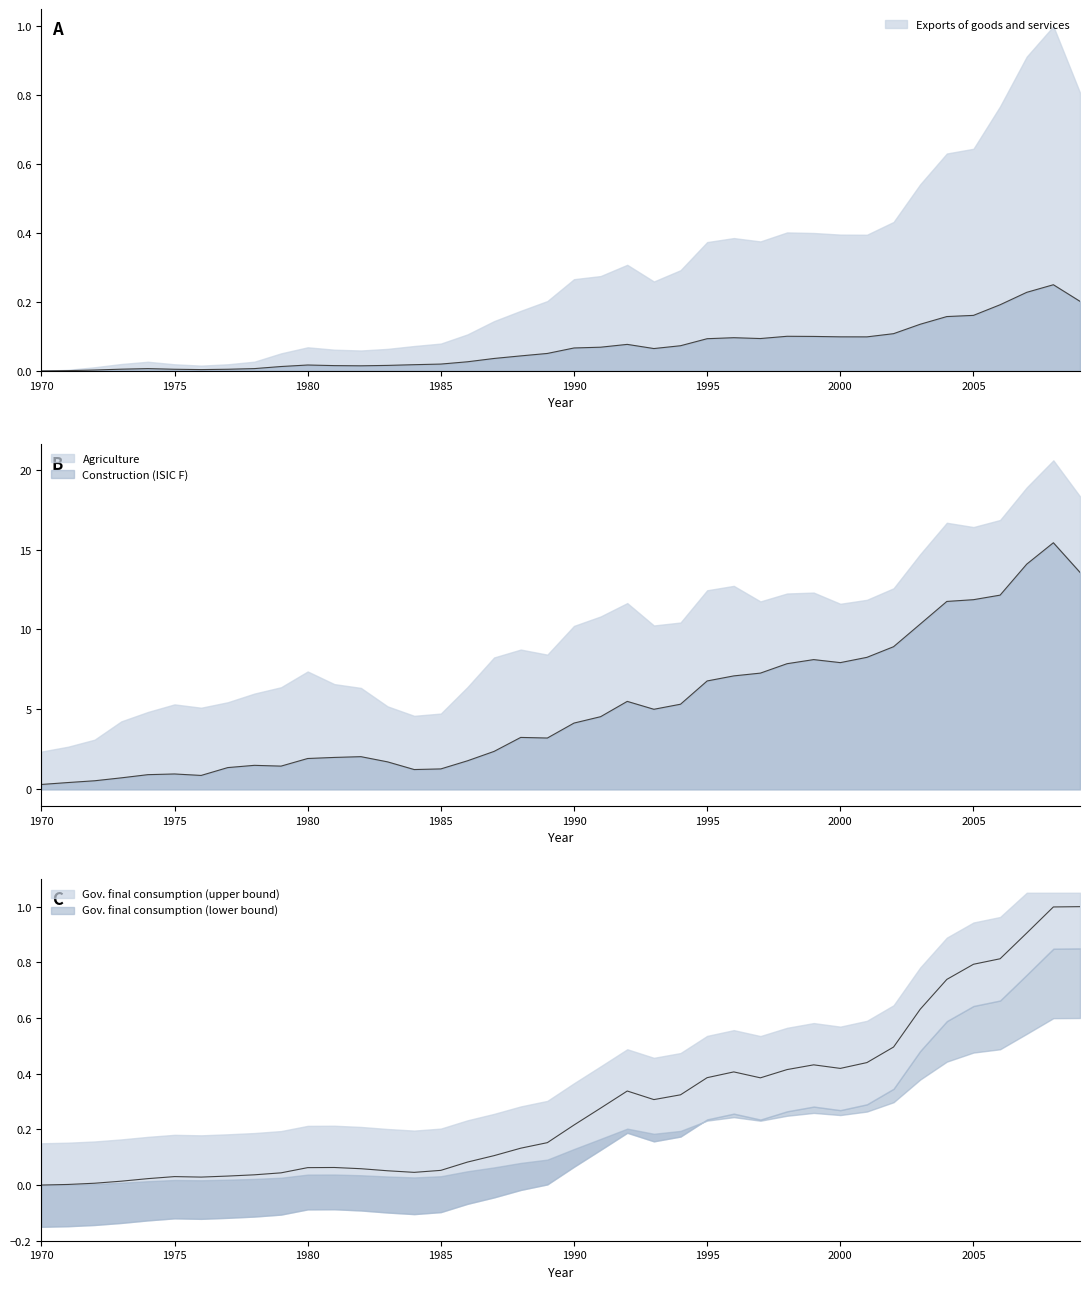

What is the difference between the second highest and second lowest values in the Exports of goods and services series?

0.2